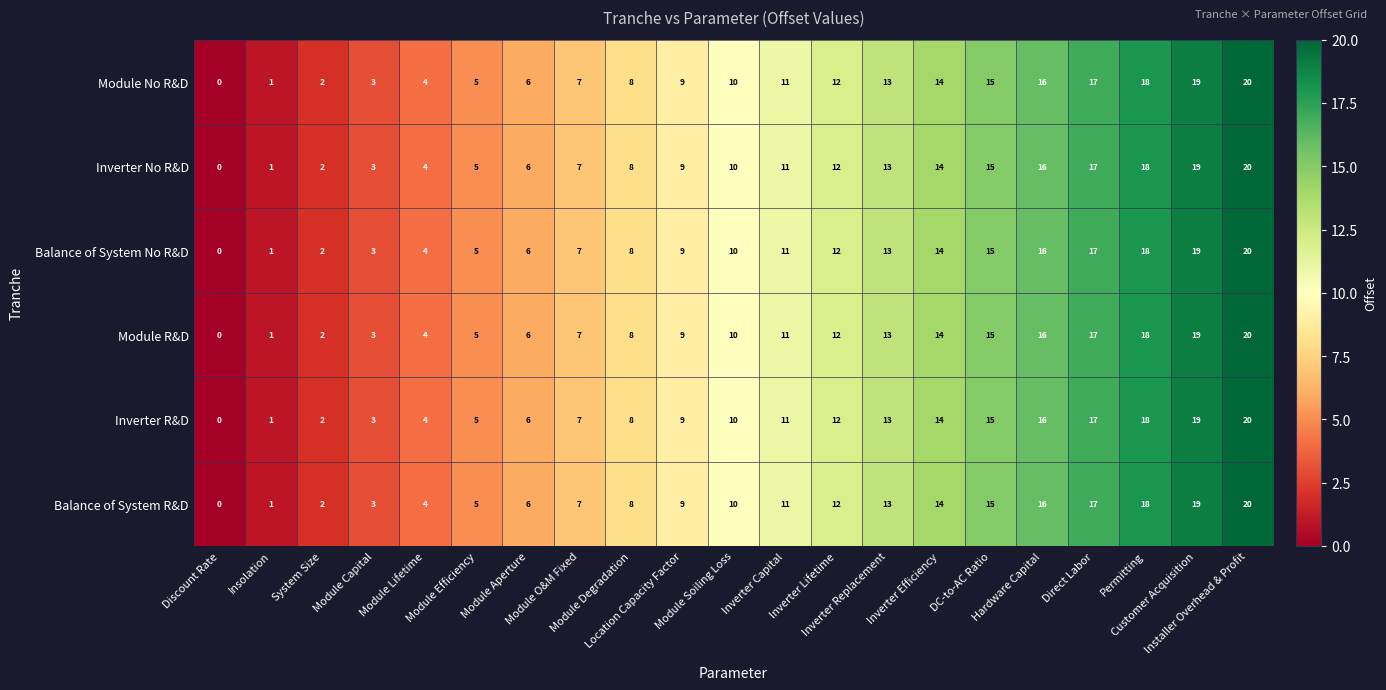

What is the sum of all Balance of System R&D values?

210